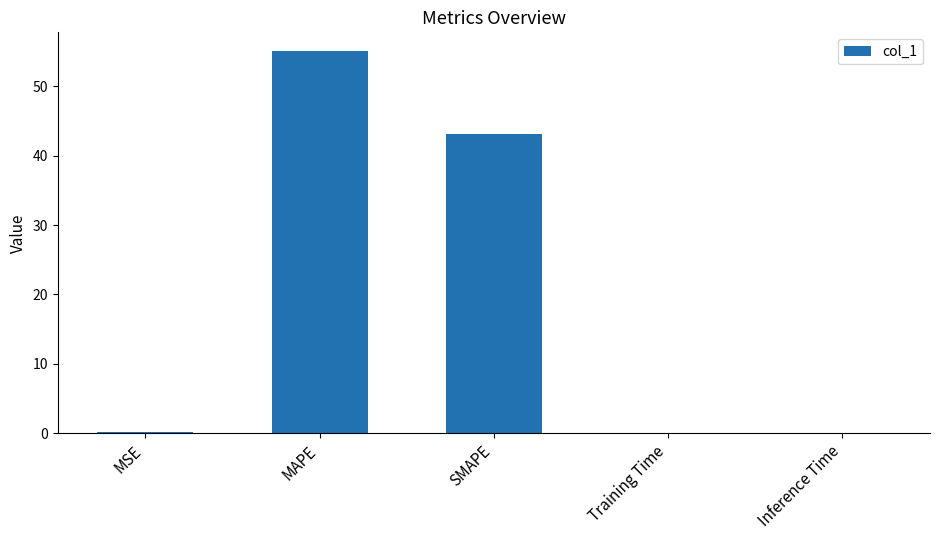

What is the greatest value displayed?

55.0